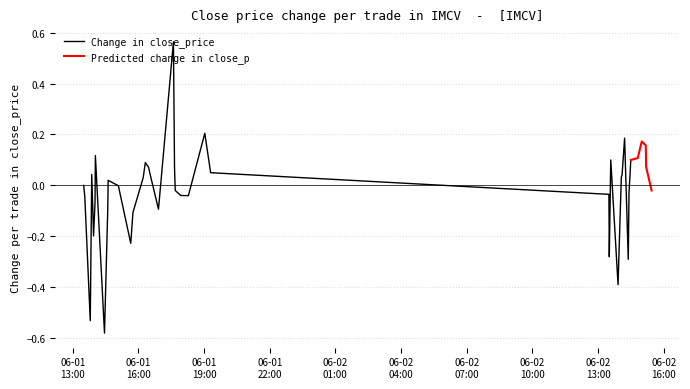

Rank the categories by value from lowest to highest.

2022-06-01 15:45:00, 2022-06-01 16:13:00, 2022-06-01 15:39:00, 2022-06-01 16:19:00, 2022-06-01 16:55:00, 2022-06-01 16:28:00, 2022-06-01 16:32:00, 2022-06-02 14:25:00, 2022-06-02 14:23:00, 2022-06-01 14:36:00, 2022-06-02 13:55:00, 2022-06-01 15:05:00, 2022-06-01 14:37:00, 2022-06-02 14:04:00, 2022-06-02 14:30:00, 2022-06-02 14:06:00, 2022-06-01 14:27:00, 2022-06-02 14:49:00, 2022-06-02 14:13:00, 2022-06-02 13:31:00, 2022-06-02 15:00:00, 2022-06-01 18:17:00, 2022-06-01 17:36:00, 2022-06-02 13:35:00, 2022-06-01 17:56:00, 2022-06-01 17:41:00, 2022-06-01 17:39:00, 2022-06-02 15:11:00, 2022-06-02 15:27:00, 2022-06-01 14:01:00, 2022-06-02 15:12:00, 2022-06-01 19:02:00, 2022-06-02 13:30:00, 2022-06-01 19:18:00, 2022-06-01 13:57:00, 2022-06-01 14:02:00, 2022-06-01 13:48:00, 2022-06-01 13:52:00, 2022-06-01 13:33:00, 2022-06-01 13:30:00